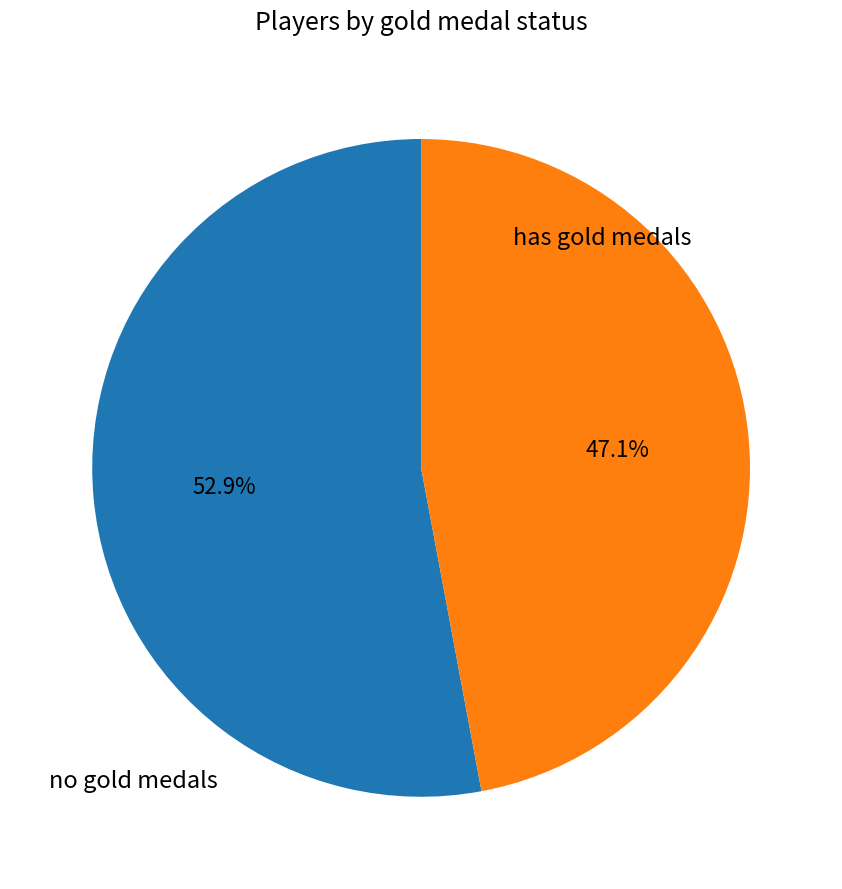

Is there any slice that represents more than half of the pie?

Yes